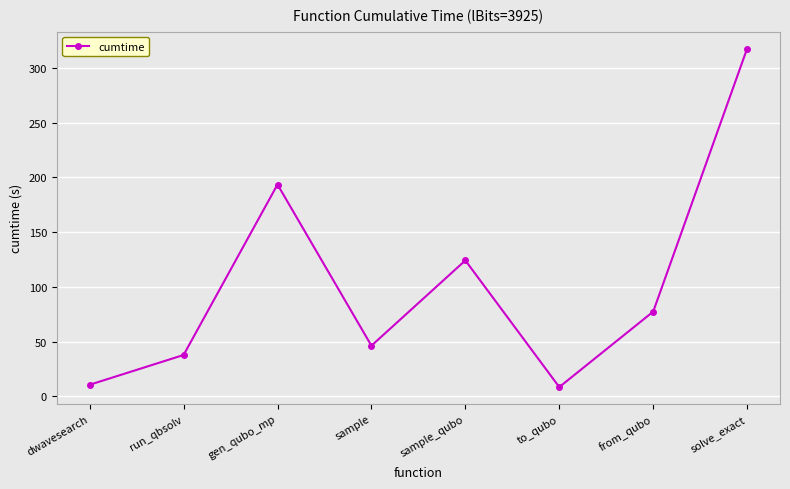

Does the chart have visible grid lines?

Yes